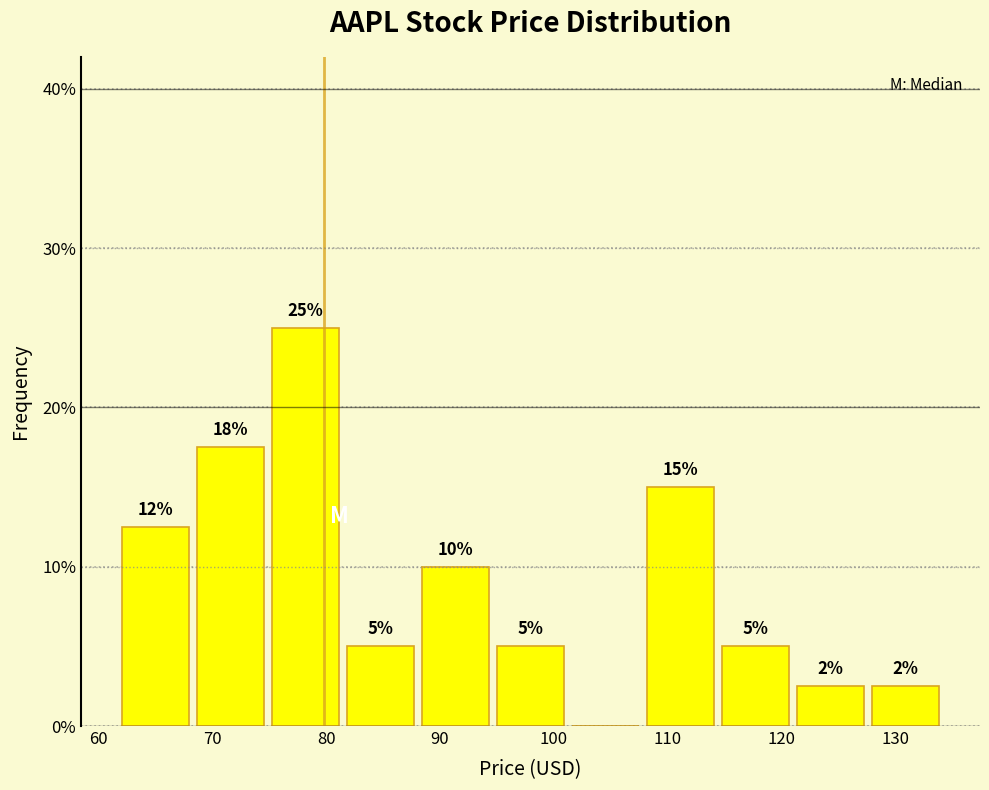

Over which range of the x-axis is the bar tallest?

75 to 81